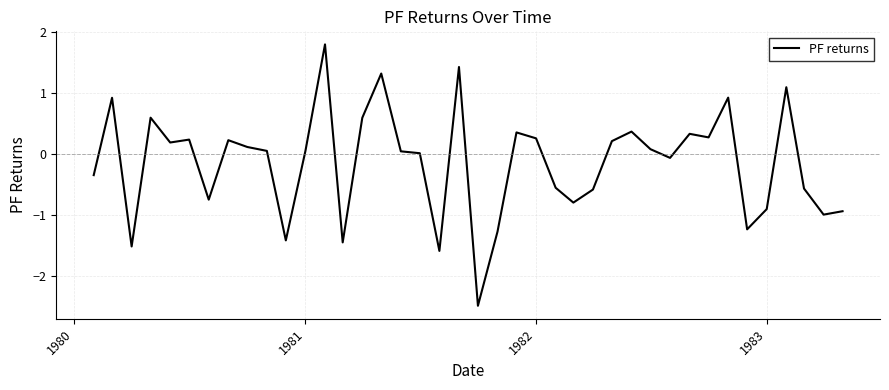

What is the difference between the maximum and minimum values?

4.3